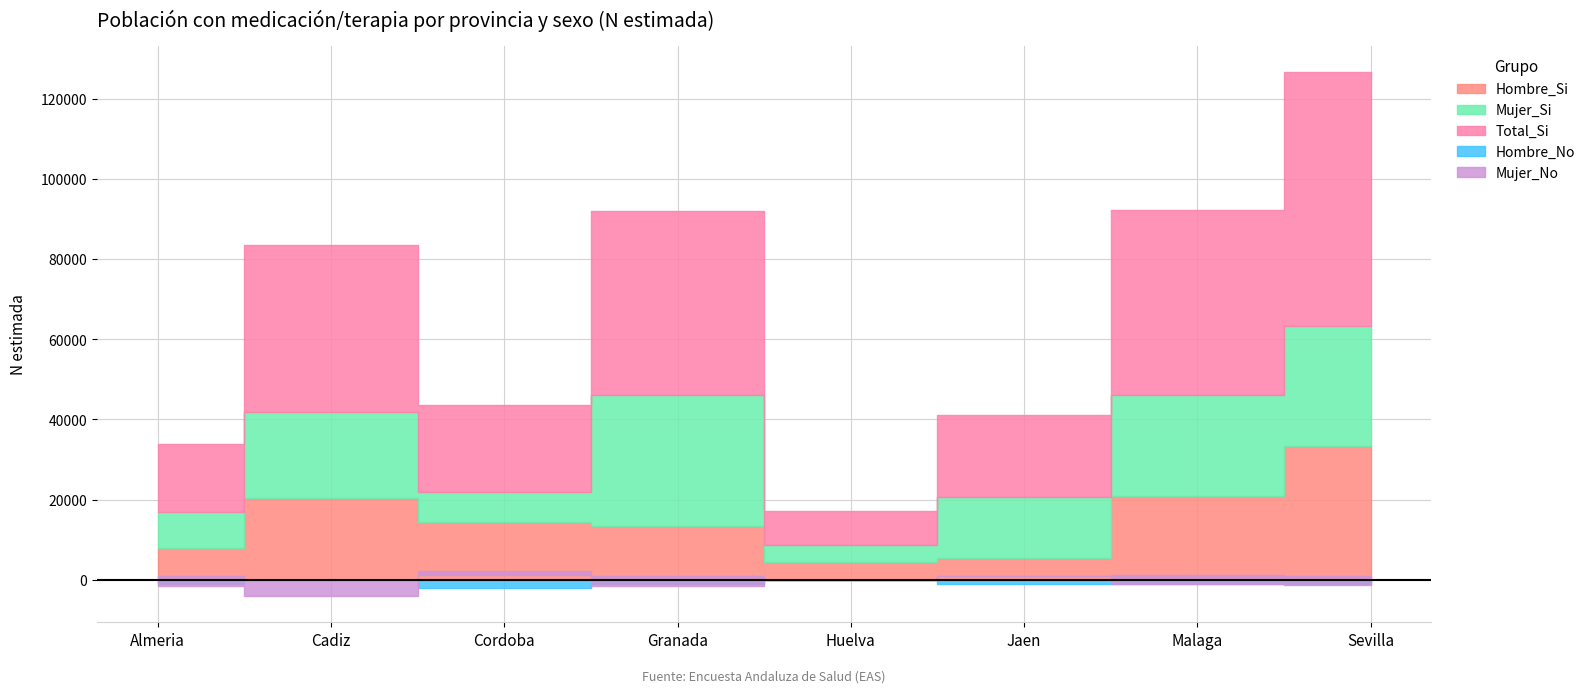

How many interior local peaks does the Hombre_Si series have?

1